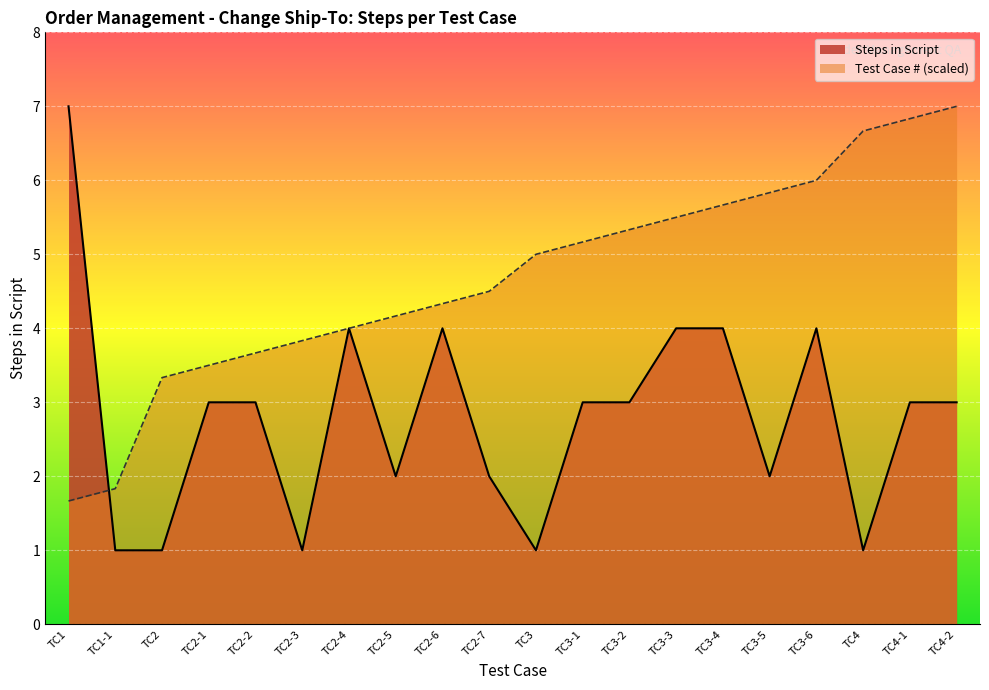

Is the value of Test Case Number at TC2-3 greater than the value of Steps in Script at TC3-2?

Yes